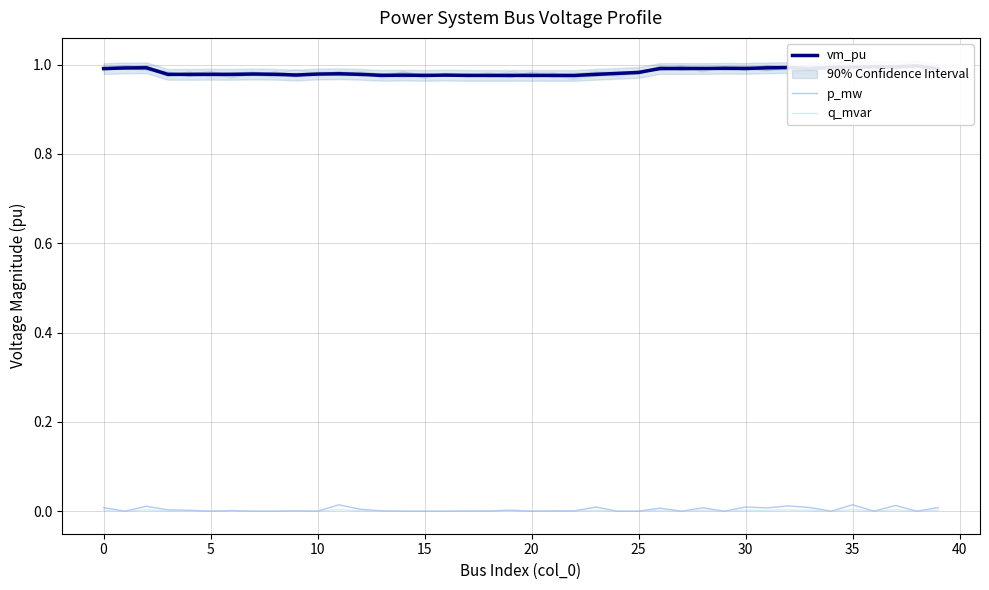

Which series has the widest spread of values?

vm_pu